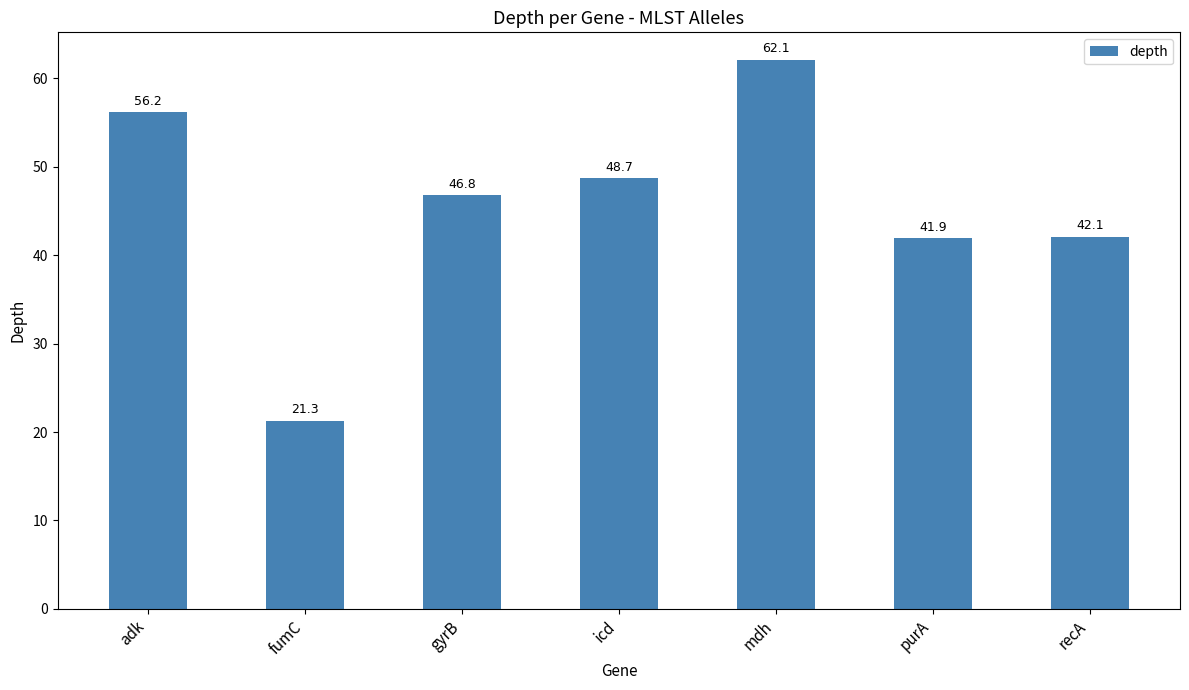

How many series are shown in this chart?

1